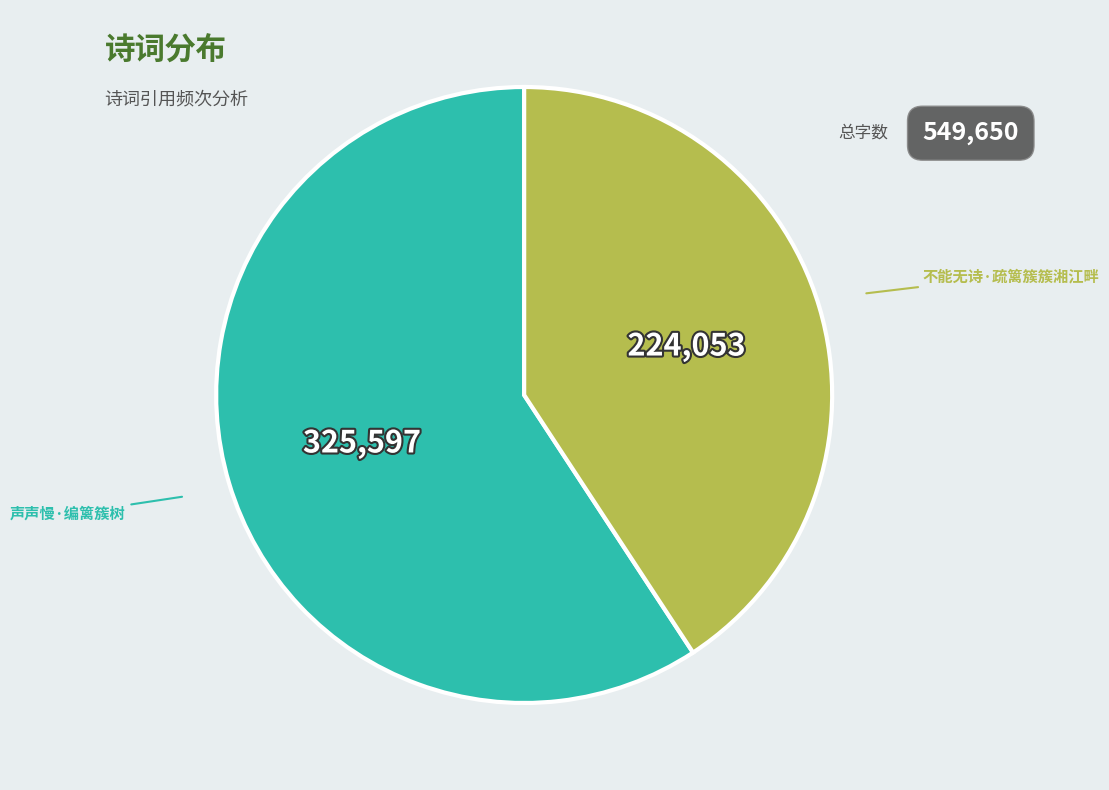

What is the largest slice in the pie chart?

声声慢·编篱簇树